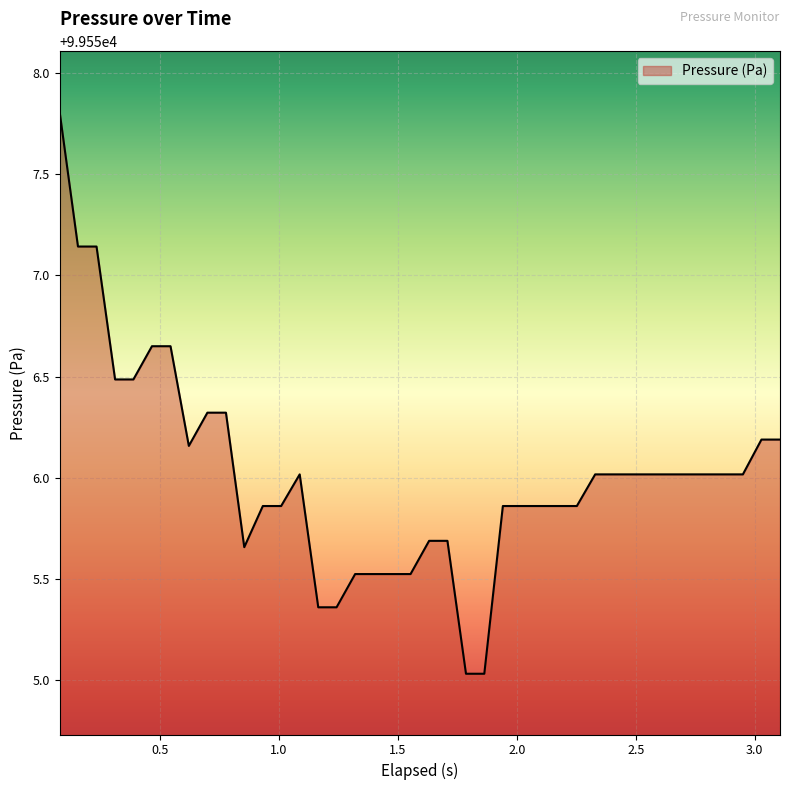

What is the greatest value displayed?

99557.8